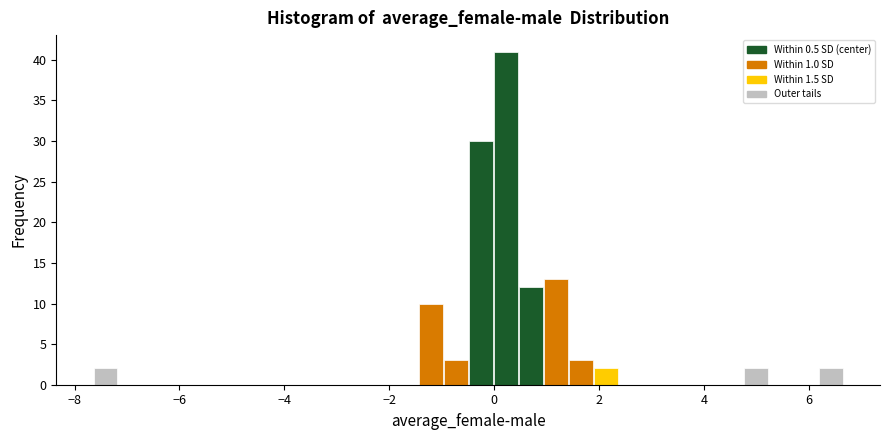

Read against the x-axis, roughly where is the centre of the tallest bar?

0.2